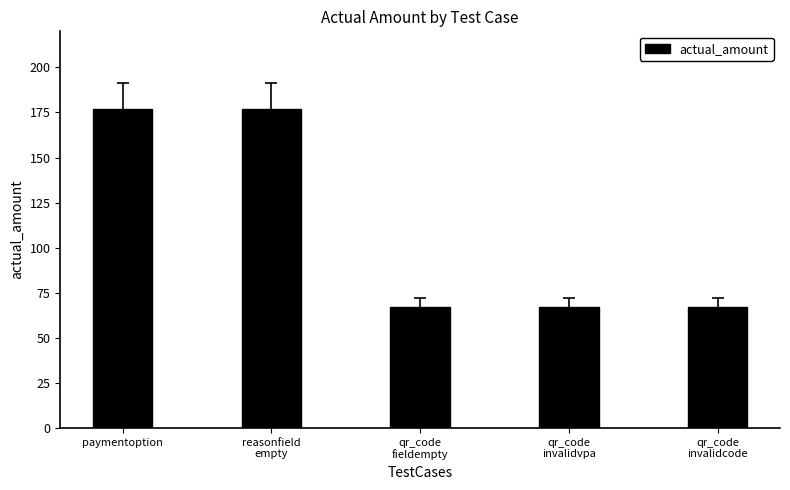

What is the sum of the values at qr_code
invalidcode and reasonfield
empty?

244